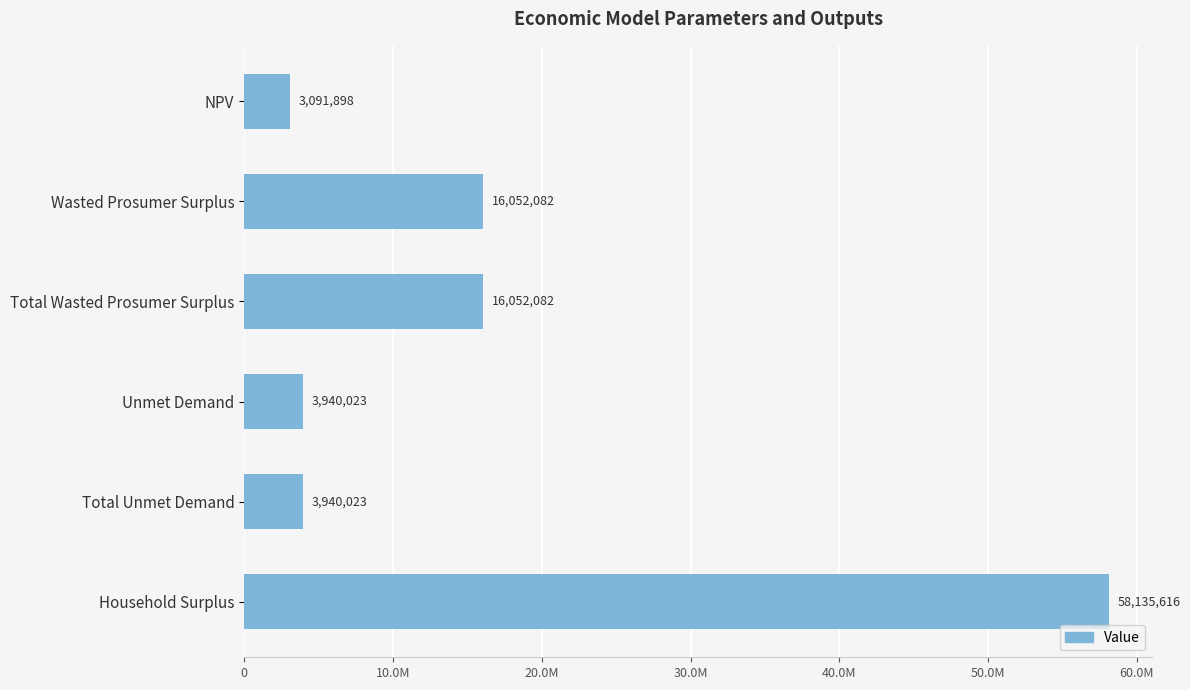

Are the bars horizontal?

Yes